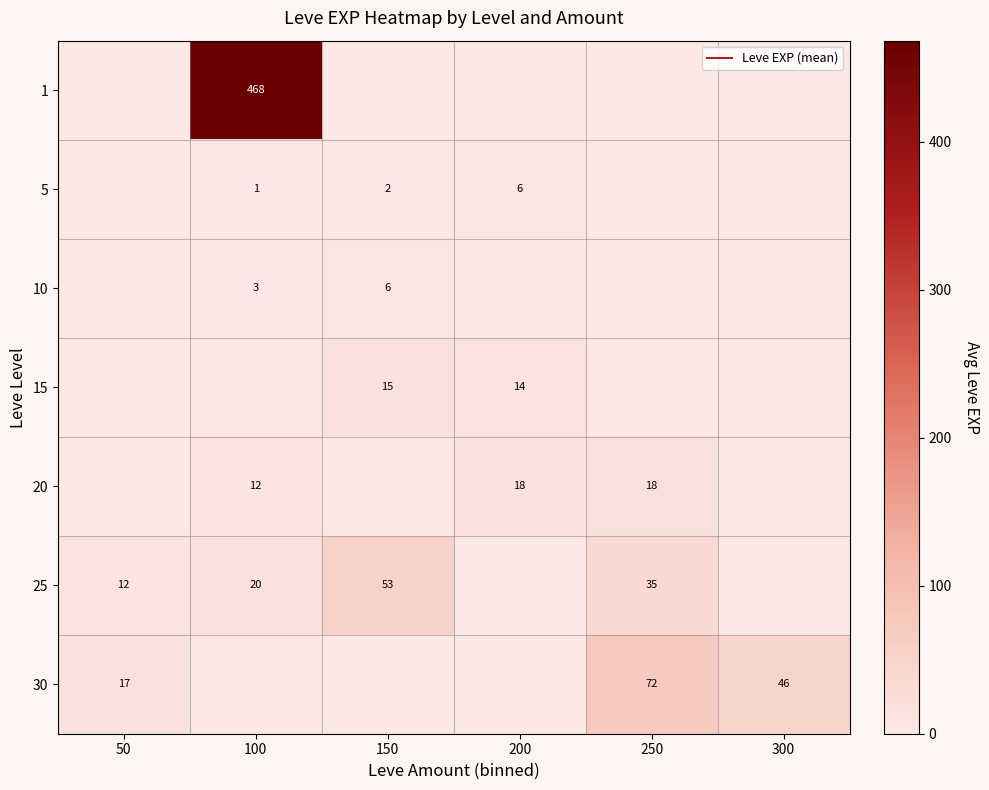

What is the spread (max minus min) of values at 100?

468.5